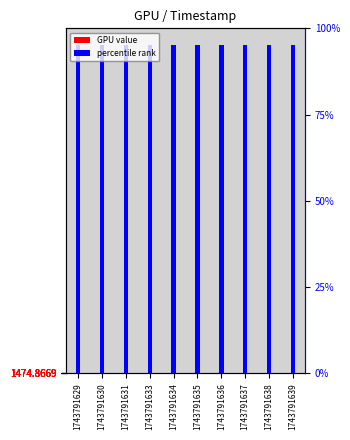

Between 1743791634 and 1743791630, which is larger?

1743791634